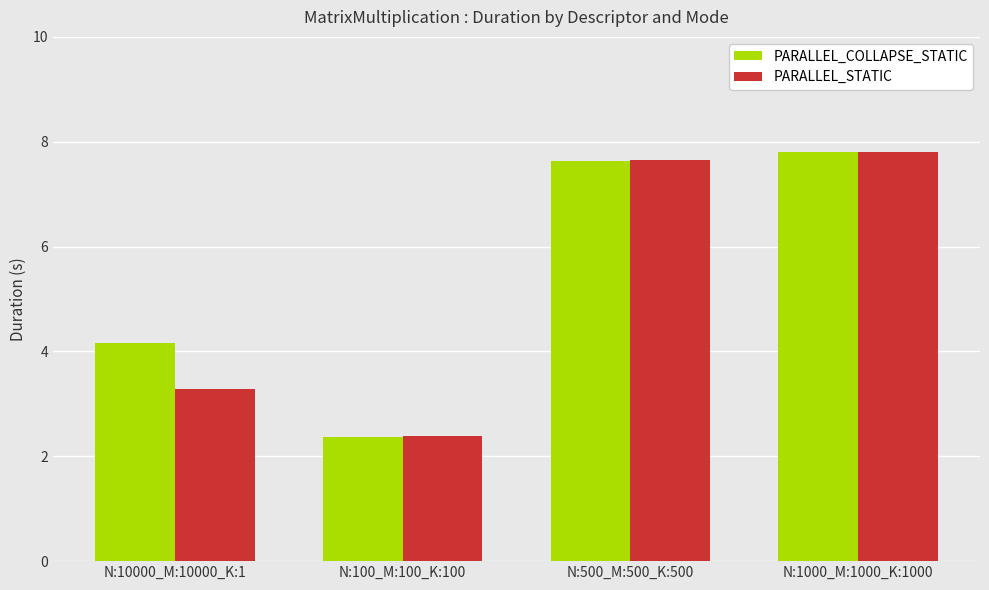

What is the difference between the maximum and minimum values in the PARALLEL_STATIC series?

5.4